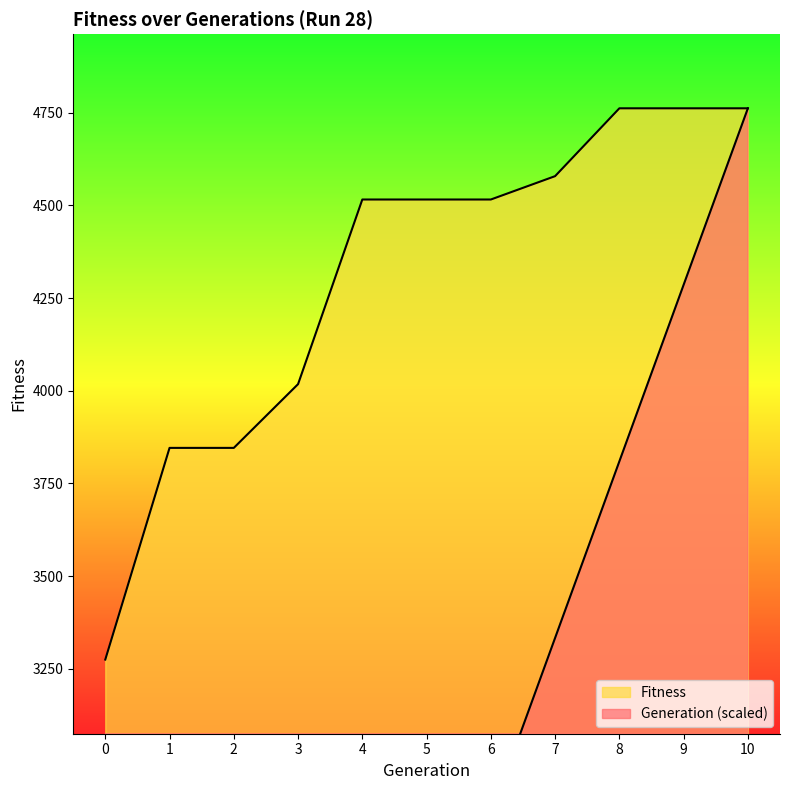

What is the difference between the highest and lowest values at 2?

2893.6